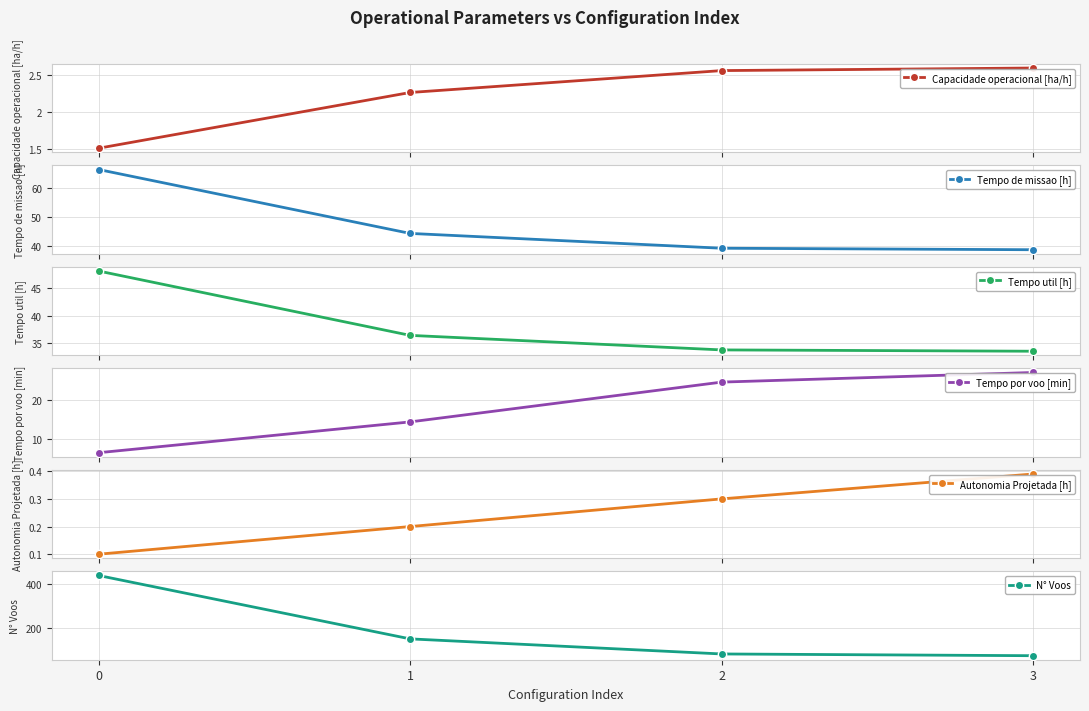

At how many categories does at least one series exceed 425?

1